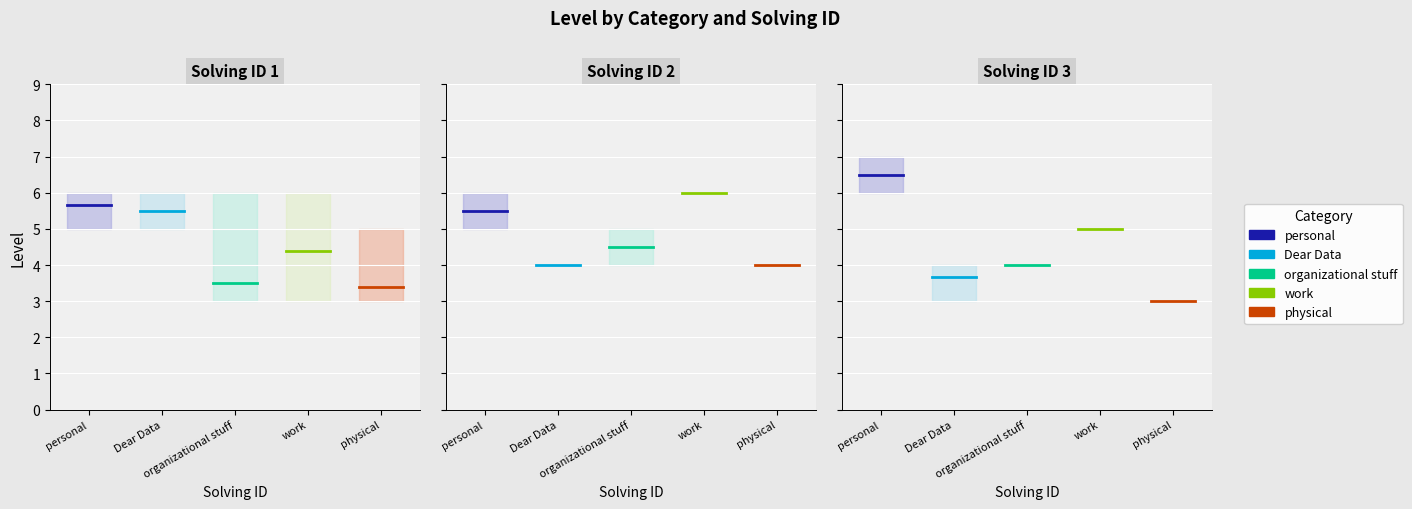

What is the highest value of the personal series?

6.5